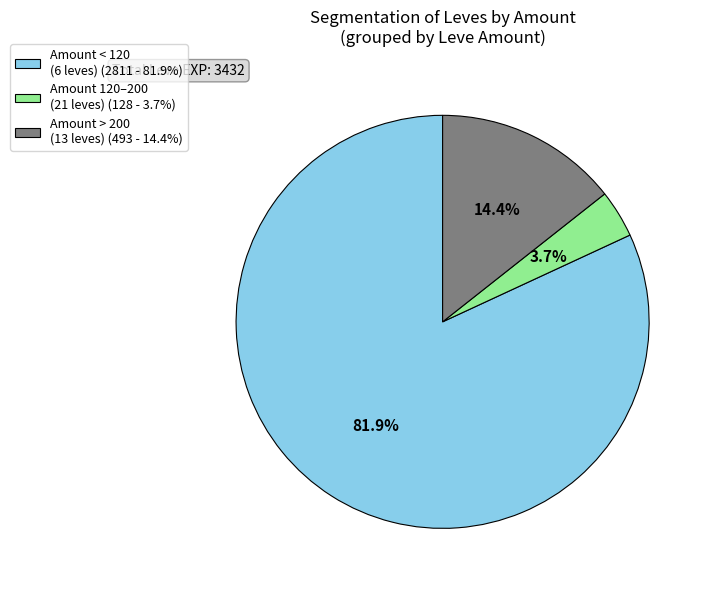

What is the largest slice in the pie chart?

Amount < 120 (6 leves) (2811 - 81.9%)